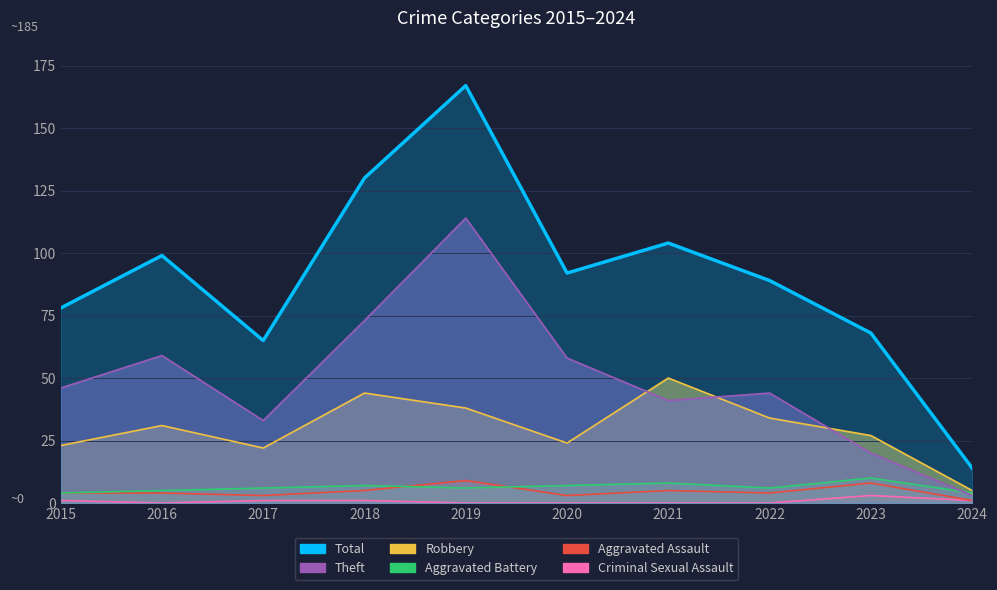

What is the approximate value at 2019, to the nearest 5?

165